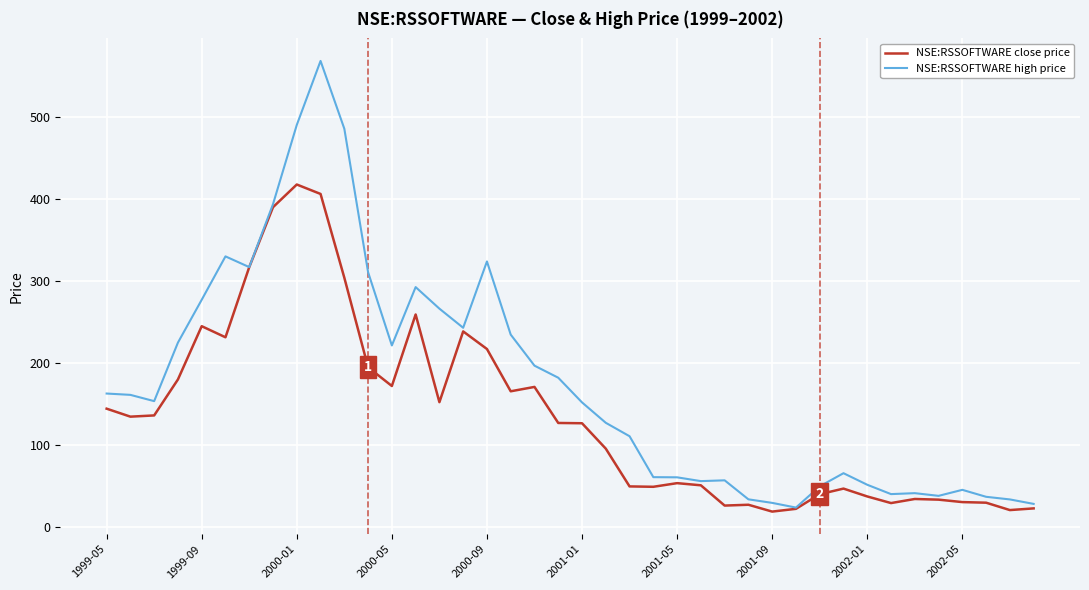

List the series in order of their peak value, highest first.

NSE:RSSOFTWARE high price, NSE:RSSOFTWARE close price